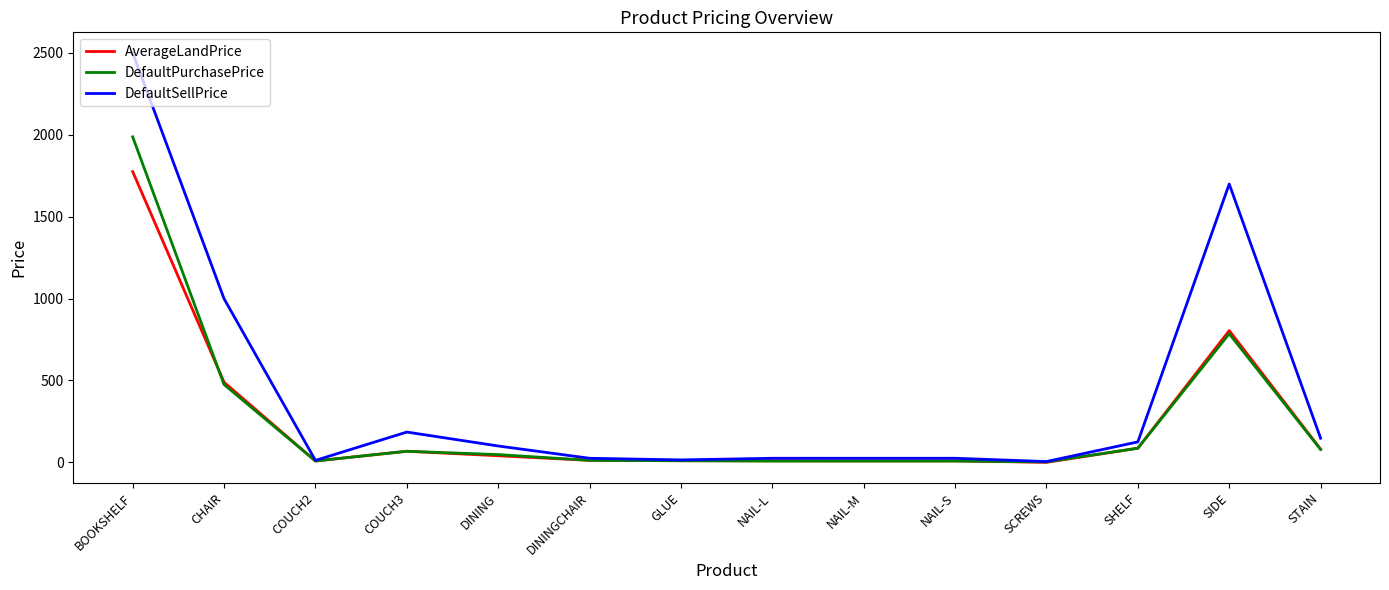

What is the average value of the DefaultSellPrice series?

420.5